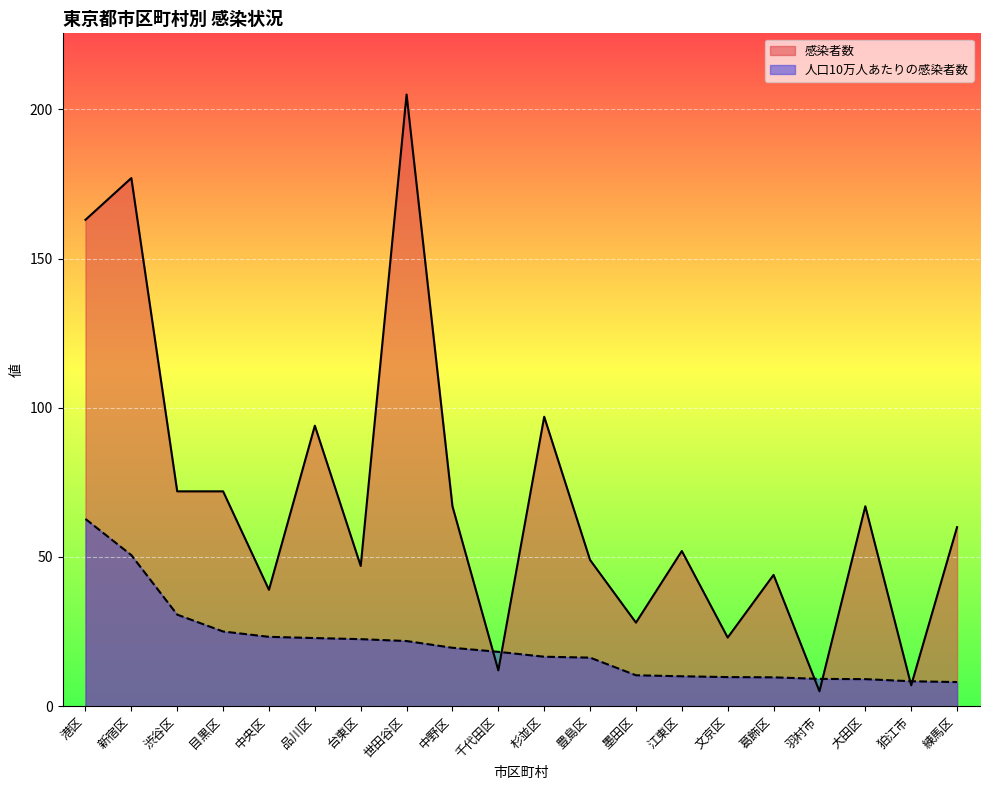

Rank the series by their average value, from highest to lowest.

感染者数, 人口10万人あたりの感染者数